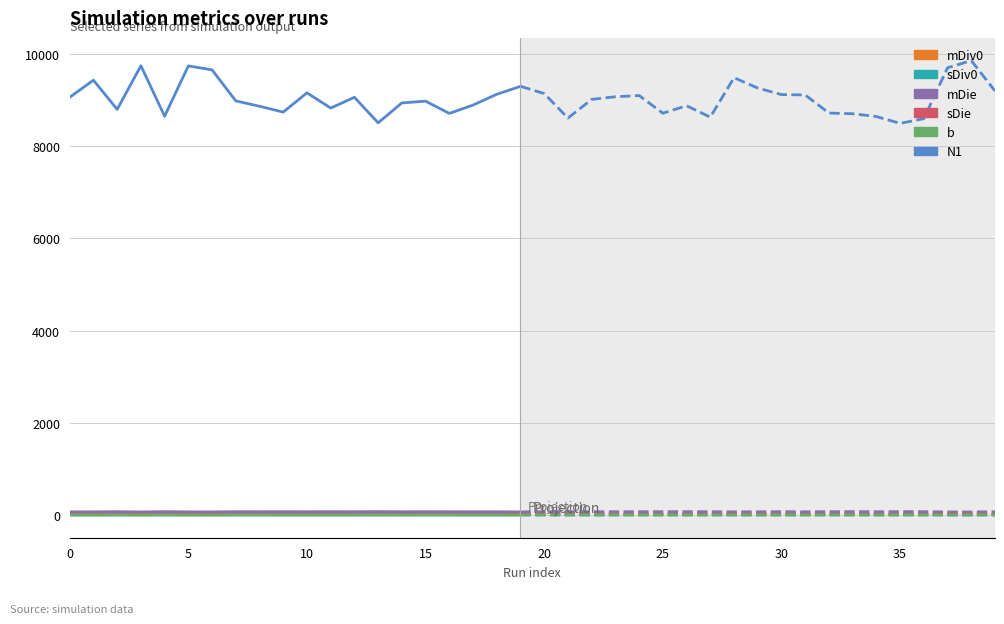

What is the average value of the sDie series?

21.7